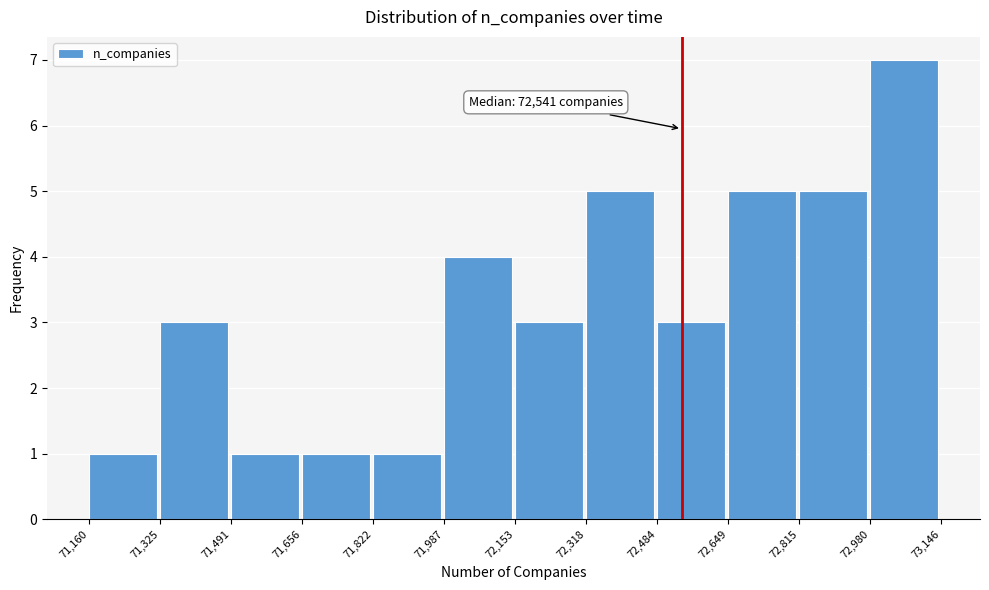

Which range on the x-axis has the tallest bar?

72,980 to 73,146